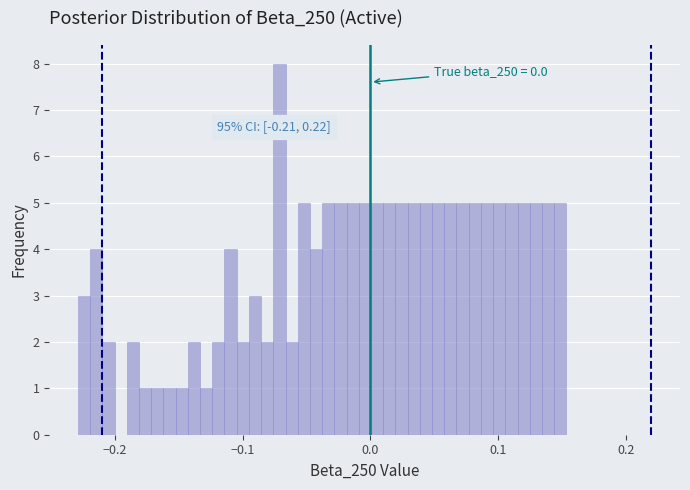

Read against the x-axis, roughly where is the centre of the tallest bar?

-0.07